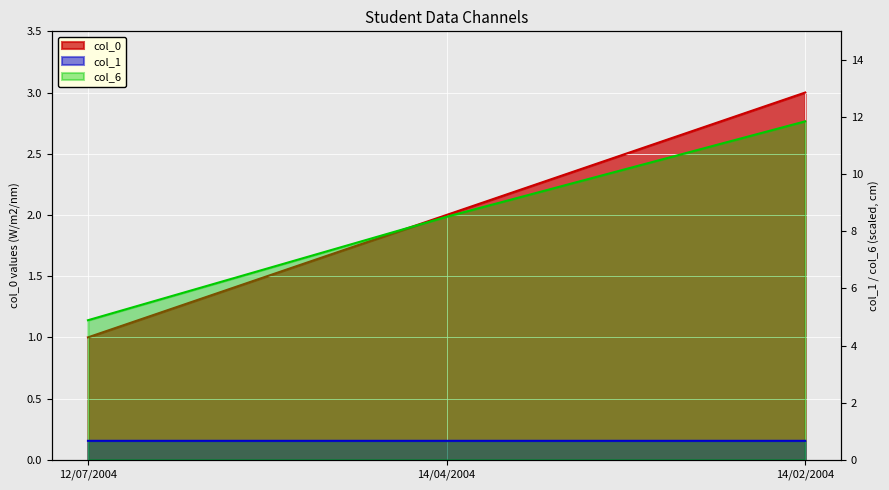

What is the difference between the highest and lowest values at 12/07/2004?

4.2